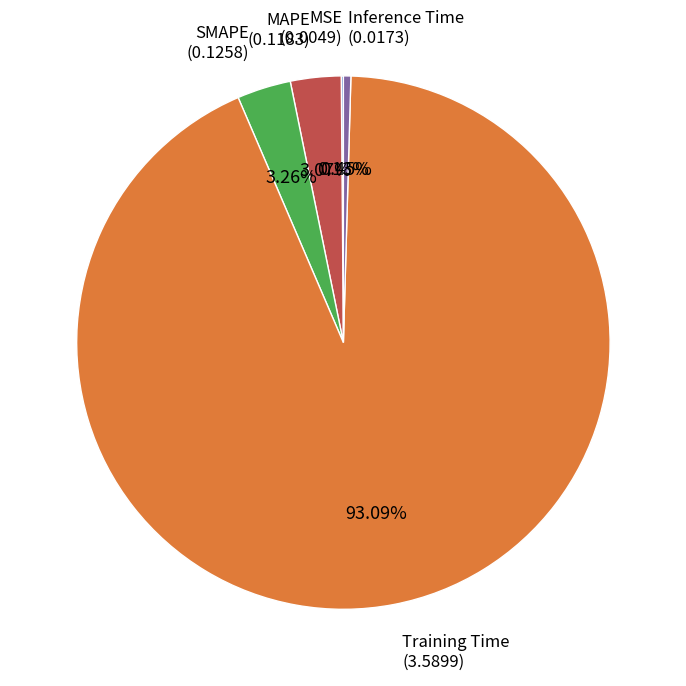

Does any single category account for the majority?

Yes